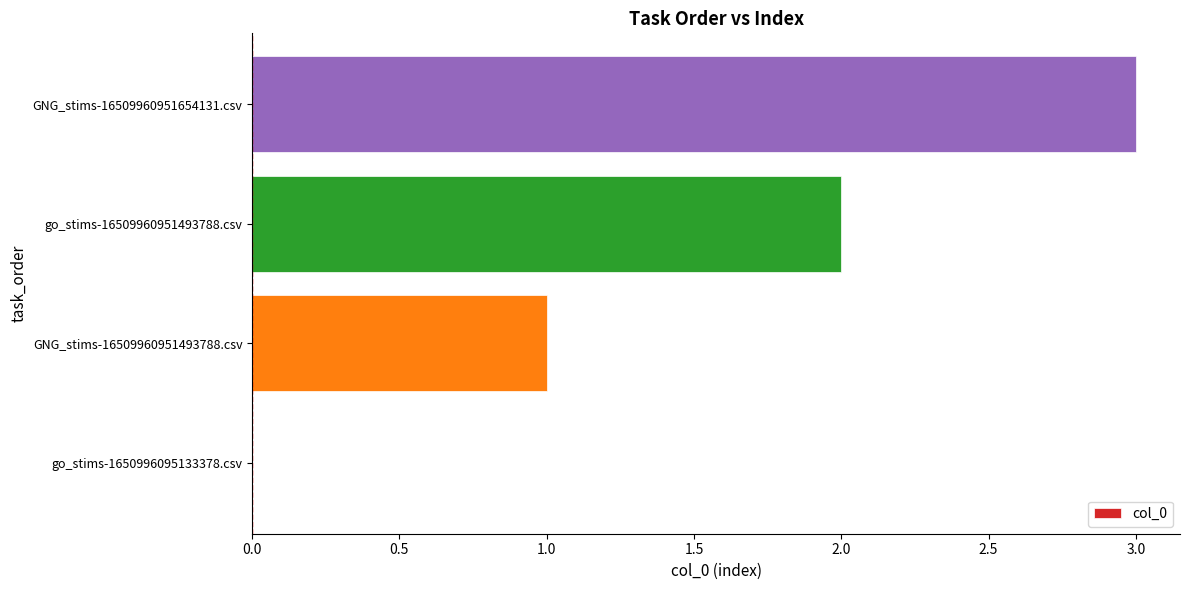

Is it true that the value at go_stims-16509960951493788.csv is 1?

False